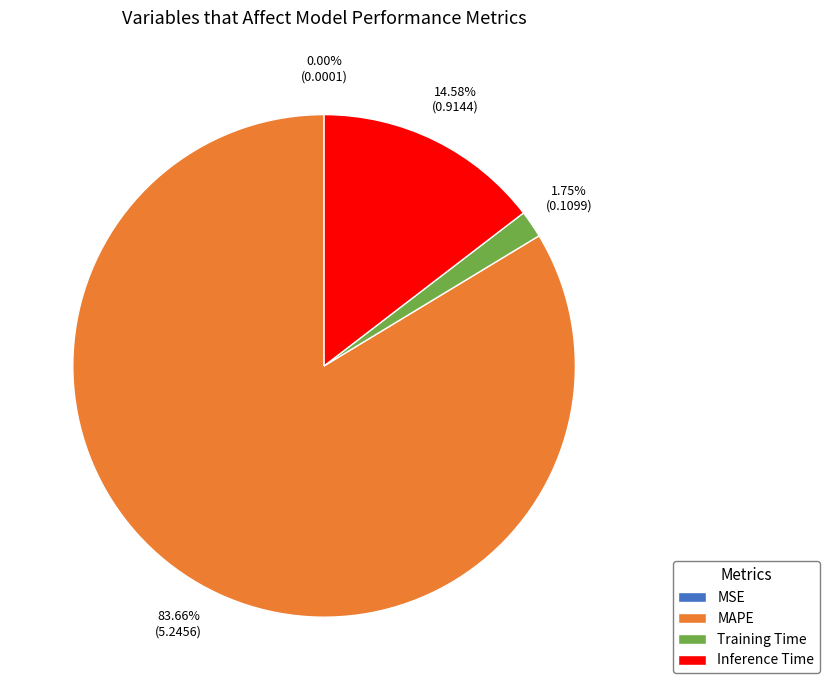

Combined, do Inference Time and MAPE account for over 50%?

Yes